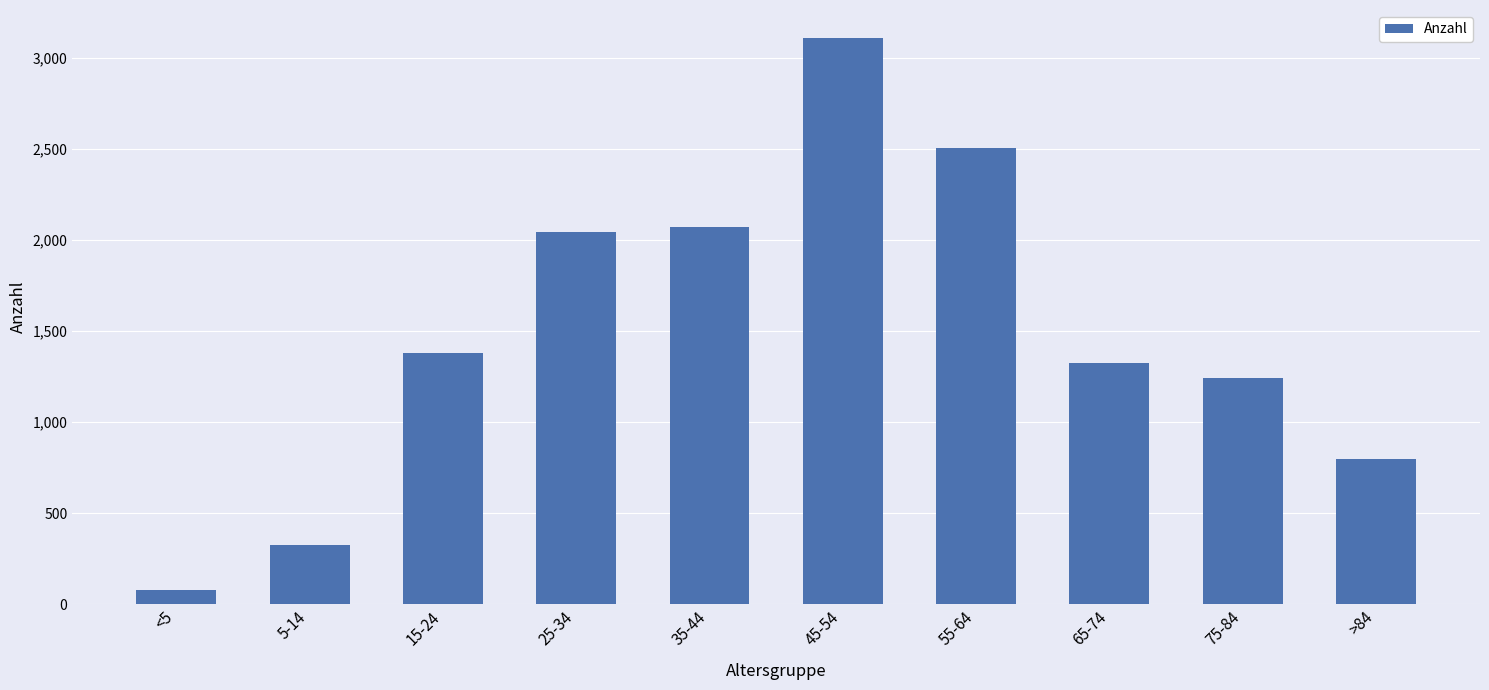

Between >84 and 25-34, which is larger?

25-34